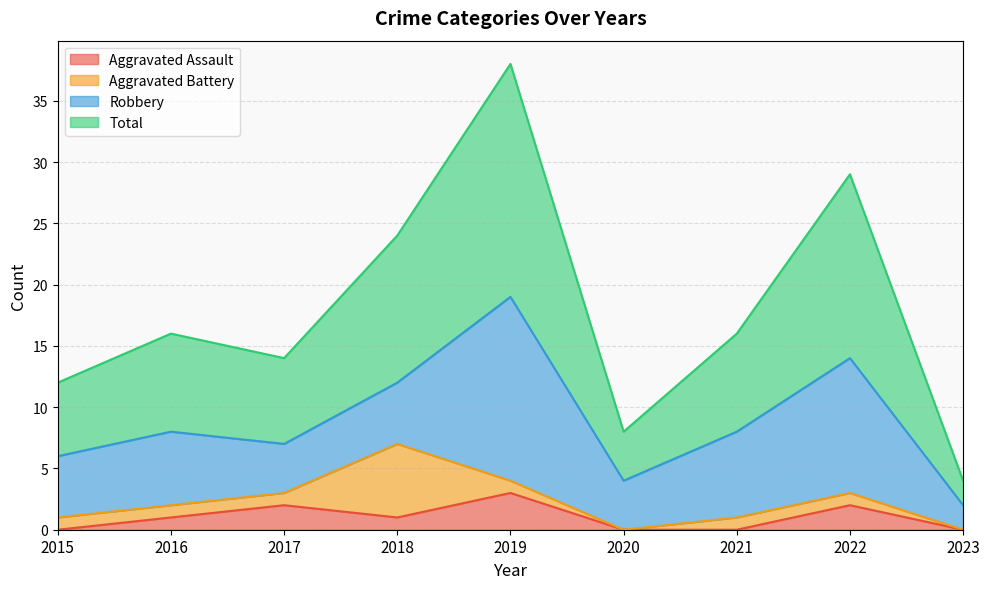

What is the value of the Total point at the 2nd from the left?

16